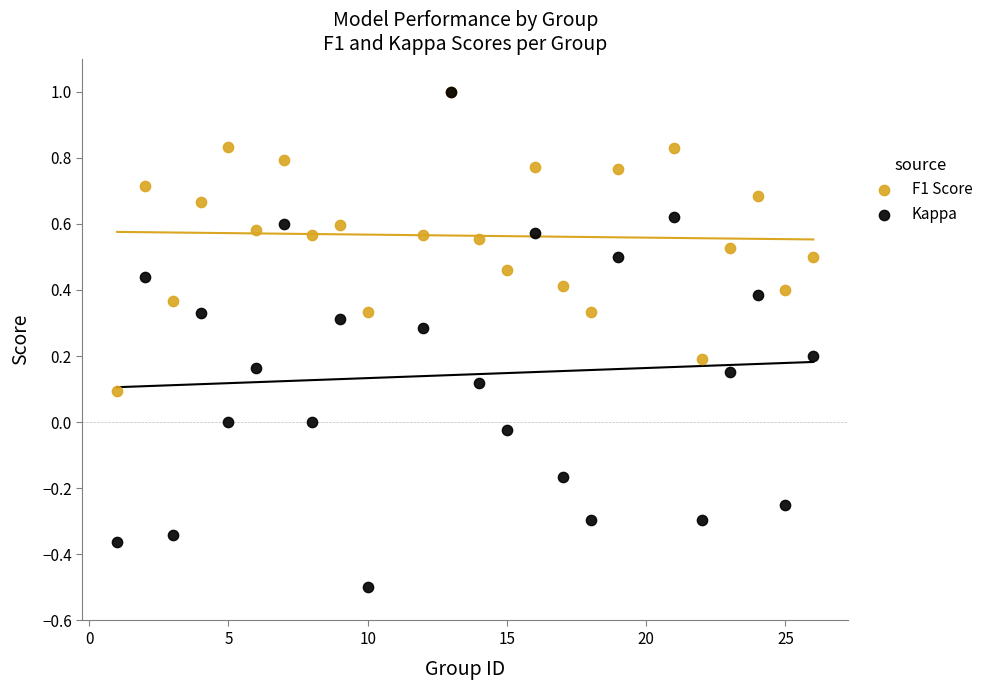

What are all the series names shown in the legend?

F1 Score, Kappa